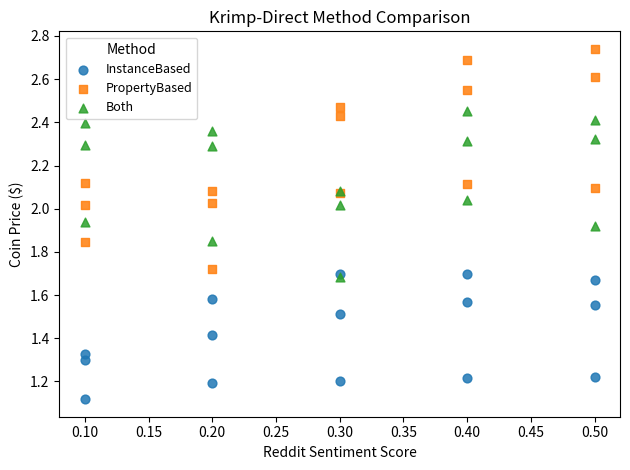

Across all series, what Y value is closest to 1?

1.1